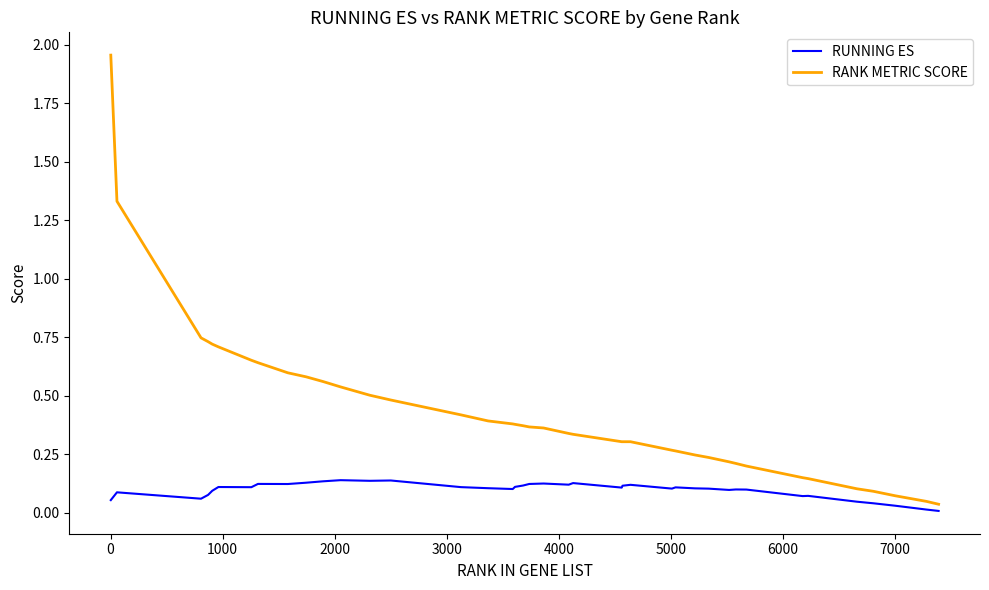

Rank the series by their maximum value, from lowest to highest.

RUNNING ES, RANK METRIC SCORE